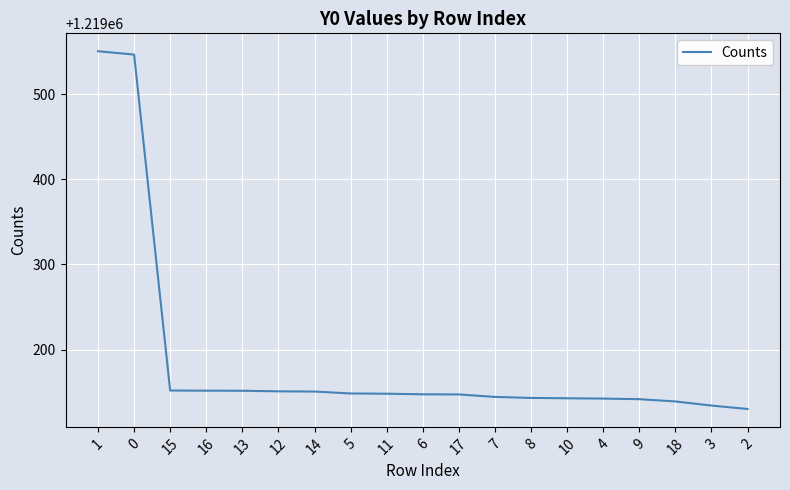

What is the change in value from 17 to 2?

-17.1